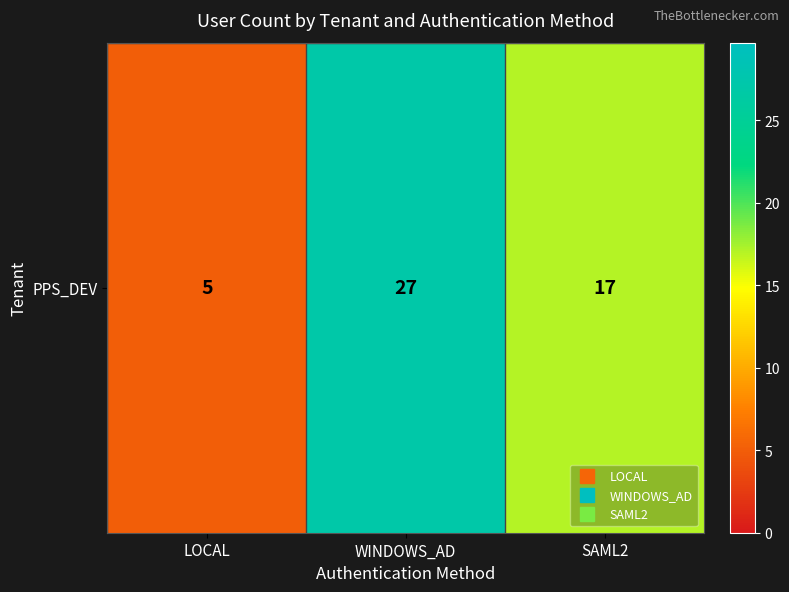

How many data points are less than 17?

1